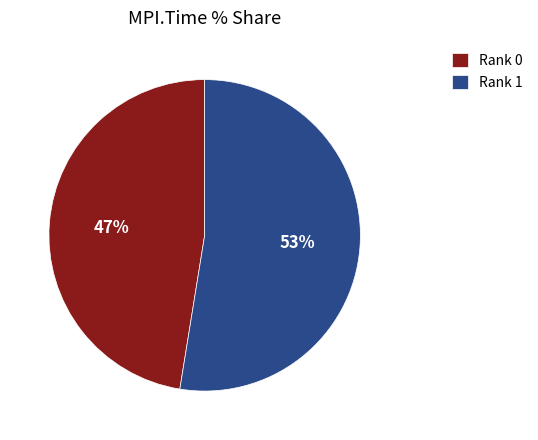

To the nearest percent, what is the average slice percentage?

50%